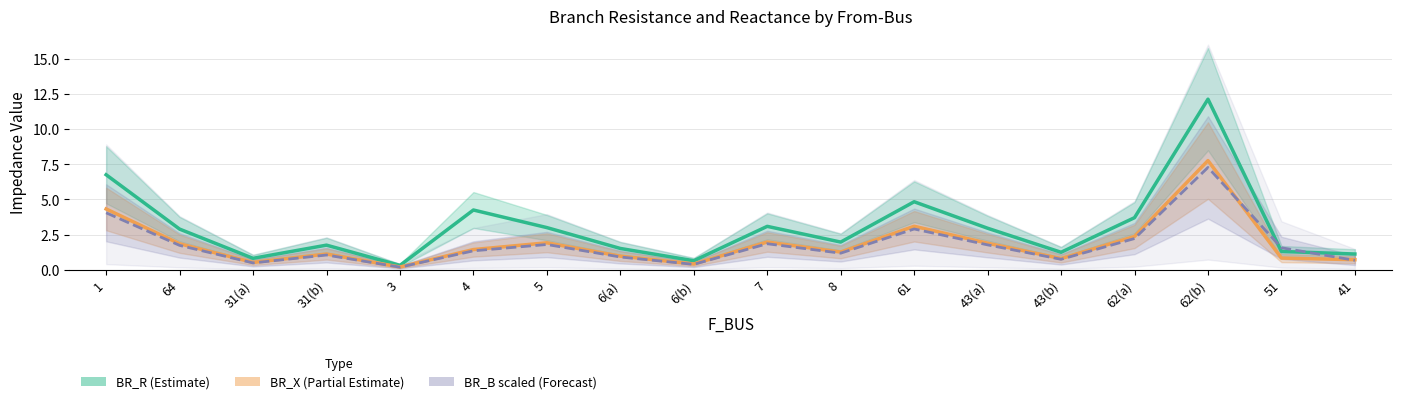

The value of BR_R (Estimate) at 64 is 4.7. True or false?

False